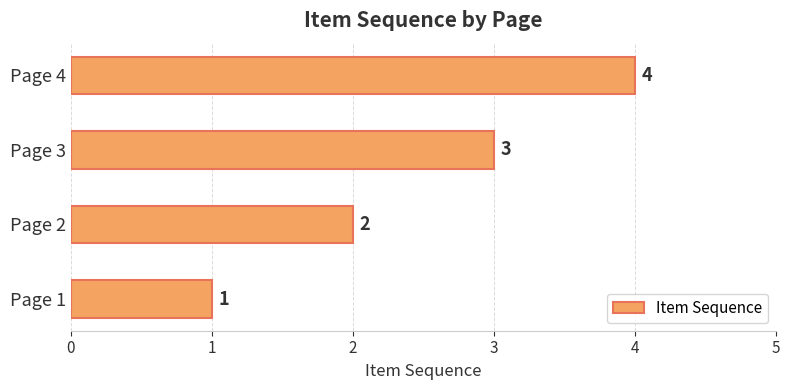

Rank the categories by value from highest to lowest.

Page 4, Page 3, Page 2, Page 1